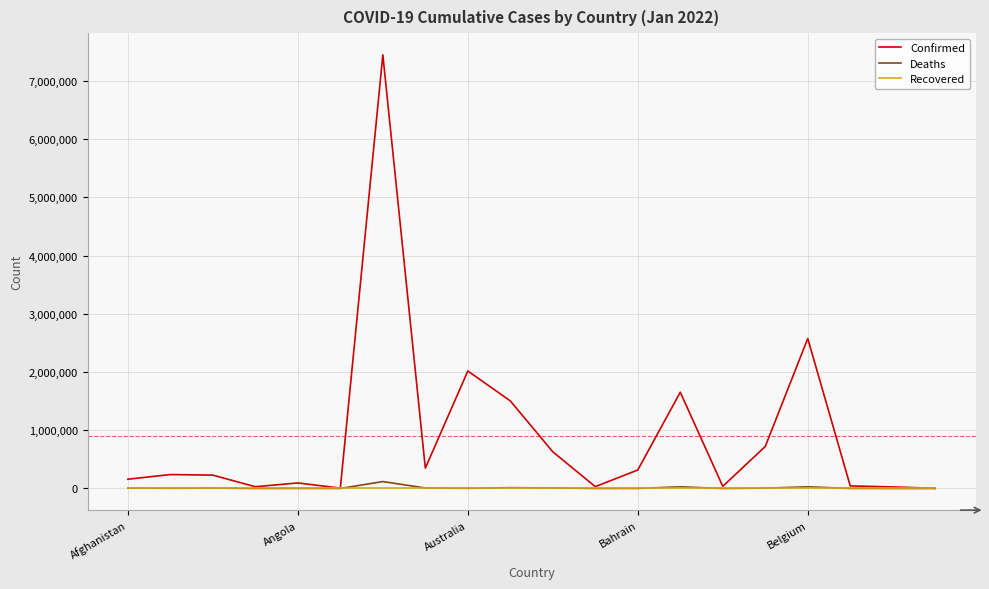

Which series has the largest total across all categories?

Confirmed